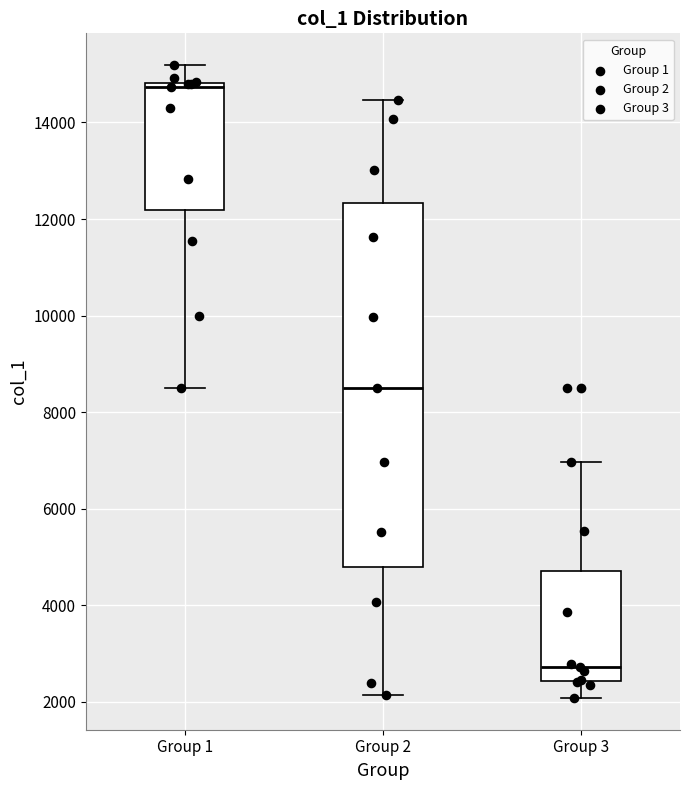

Reading left to right, read every box against the y-axis: the position of its median line, the range the box covers, and the ends of its whiskers. The values are not printed on the chart, so give them approximately, as read against the axis.

Group 1: median 14800 (just below the box's upper edge), box 12200 to 14800, whiskers 8600 to 15200
Group 2: median 8600, box 4800 to 12400, whiskers 2200 to 14400
Group 3: median 2800, box 2400 to 4800, whiskers 2000 to 7000